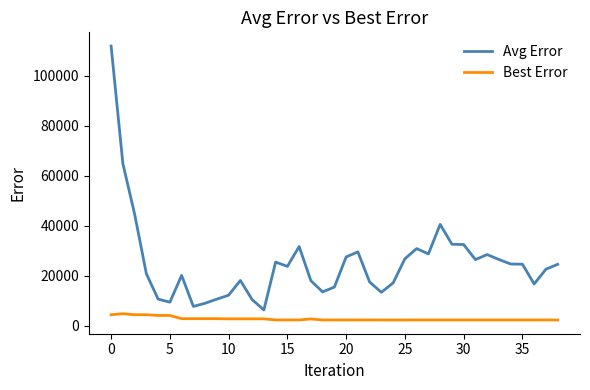

True or false: Avg Error and Best Error cross at least once.

False